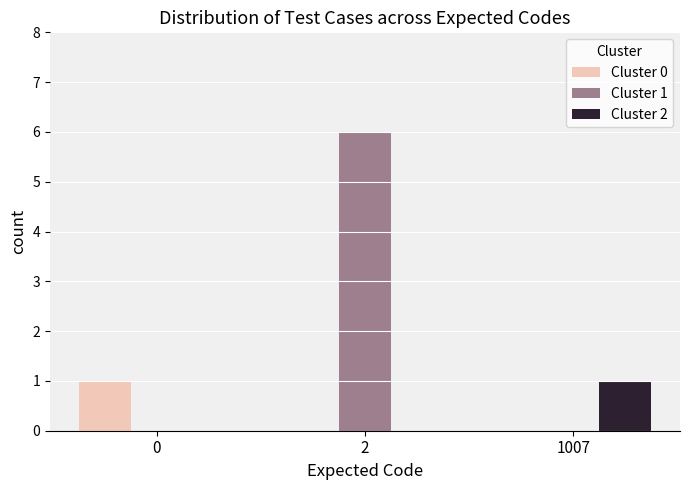

Count the number of categories in the chart.

3